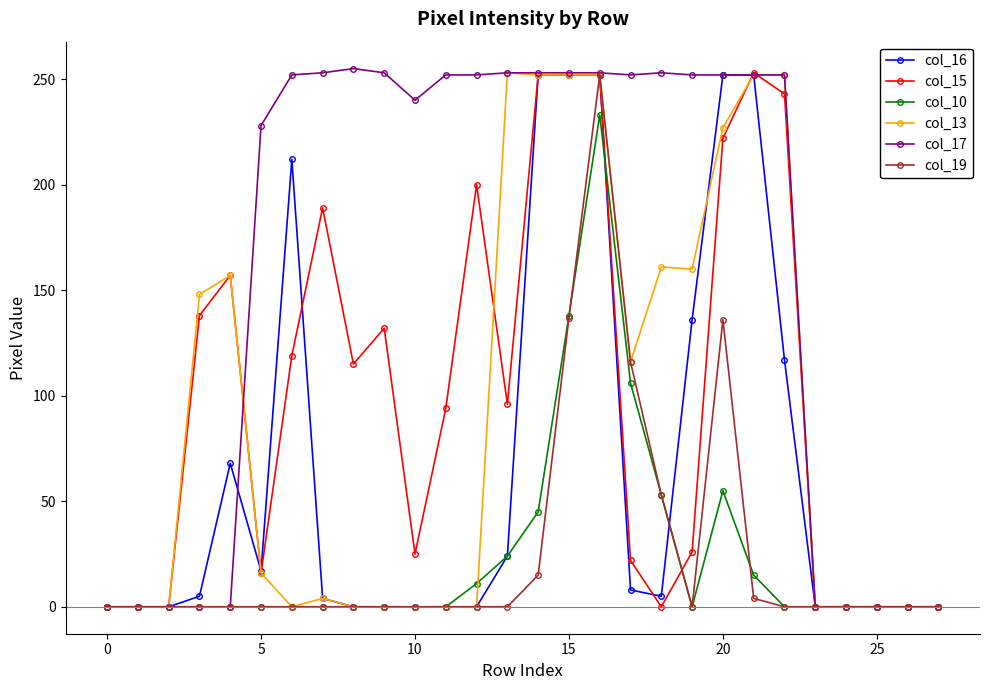

True or false: col_19 has more than 1 interior local peaks.

True